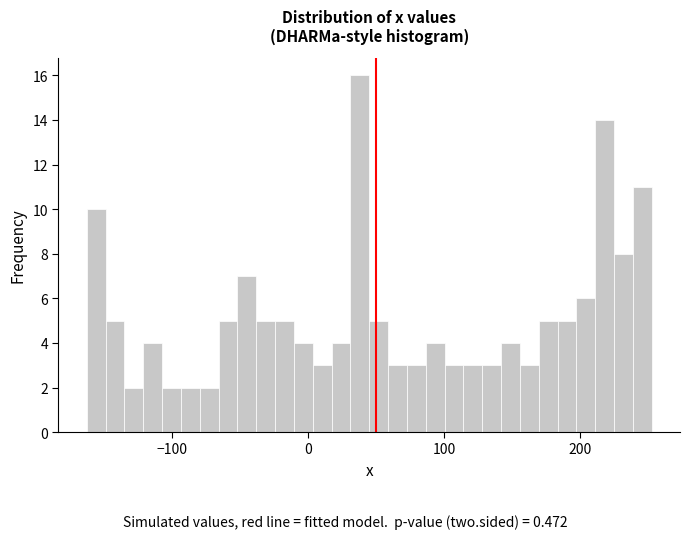

Read against the x-axis, roughly where is the centre of the tallest bar?

40